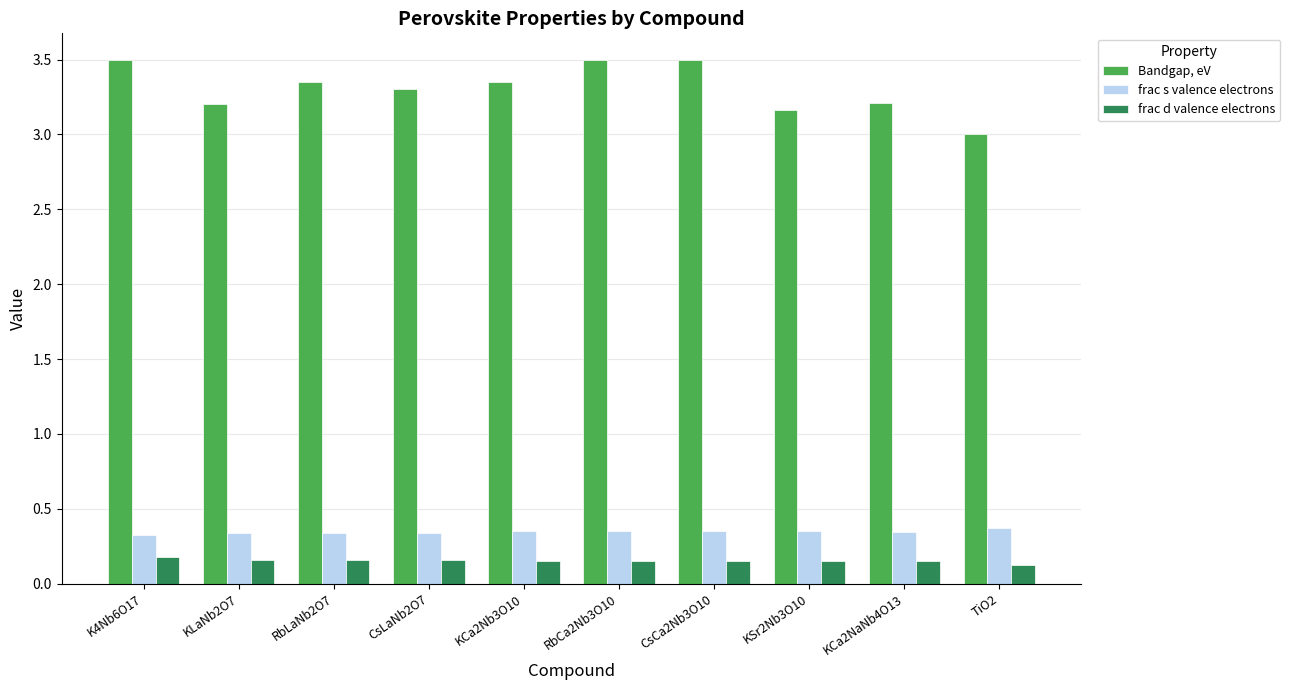

The frac d valence electrons series shows 0.2 at KLaNb2O7. True or false?

True